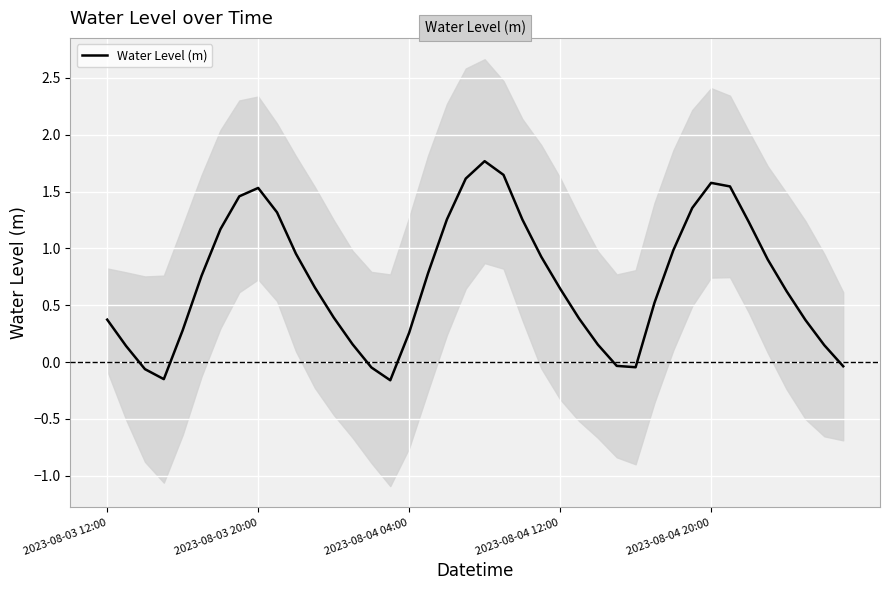

What is the maximum value for Water Level (m)?

1.8